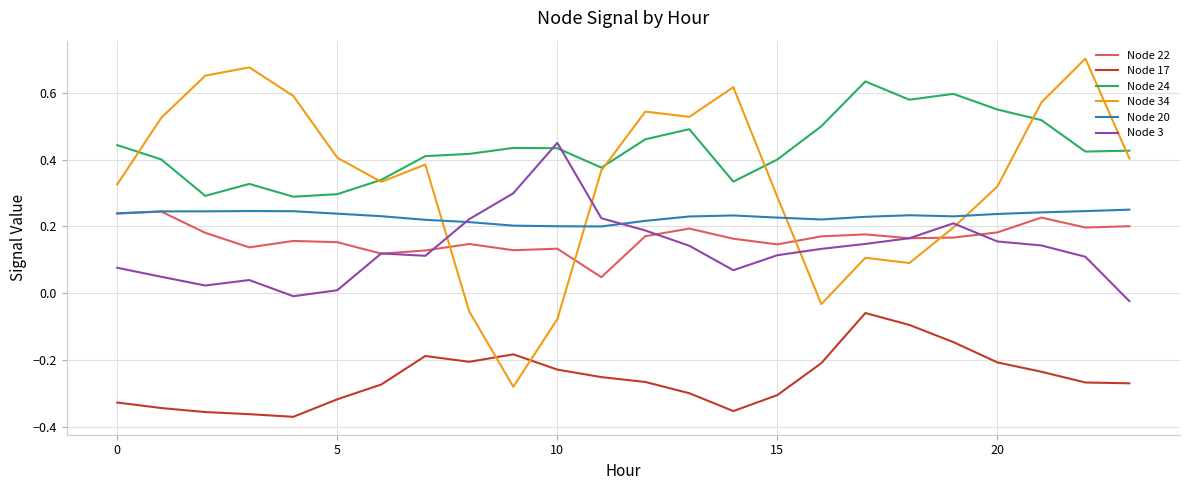

How many values in Node 3 are below zero?

2